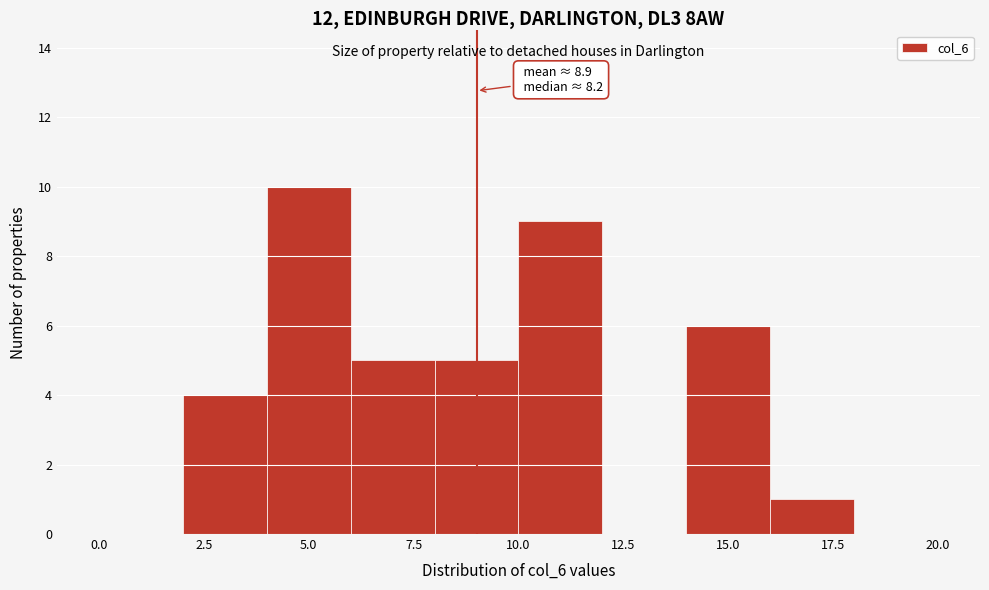

Which range on the x-axis has the tallest bar?

4 to 6